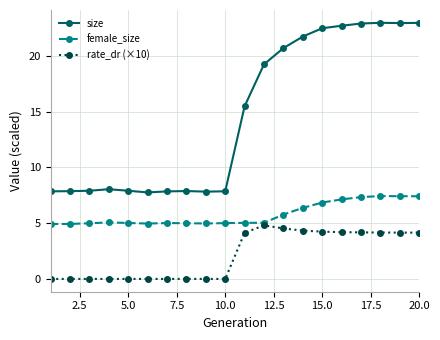

What is the maximum value shown in the chart?

22.9